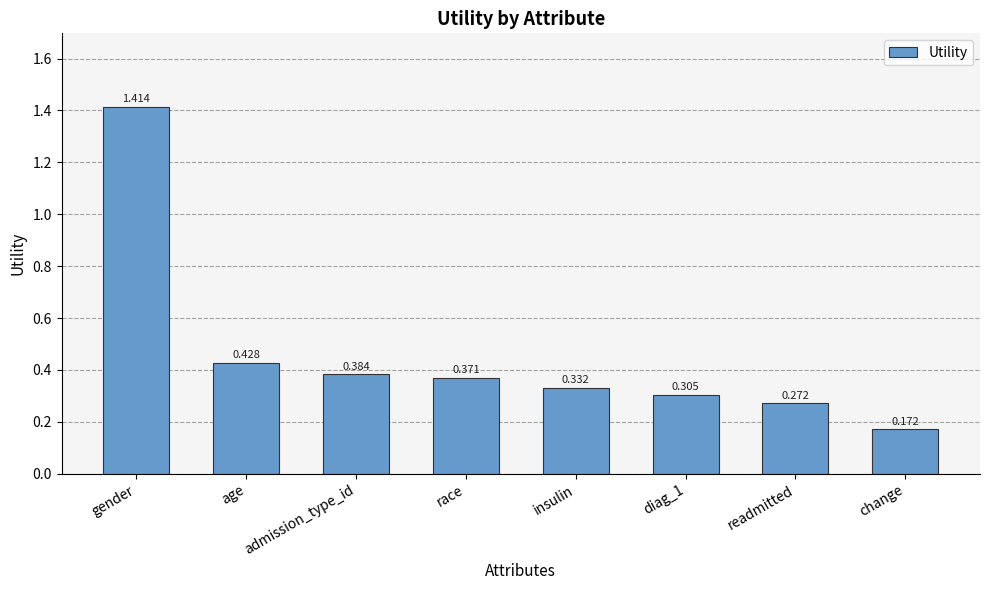

What is the label of the 3rd bar from the left?

admission_type_id